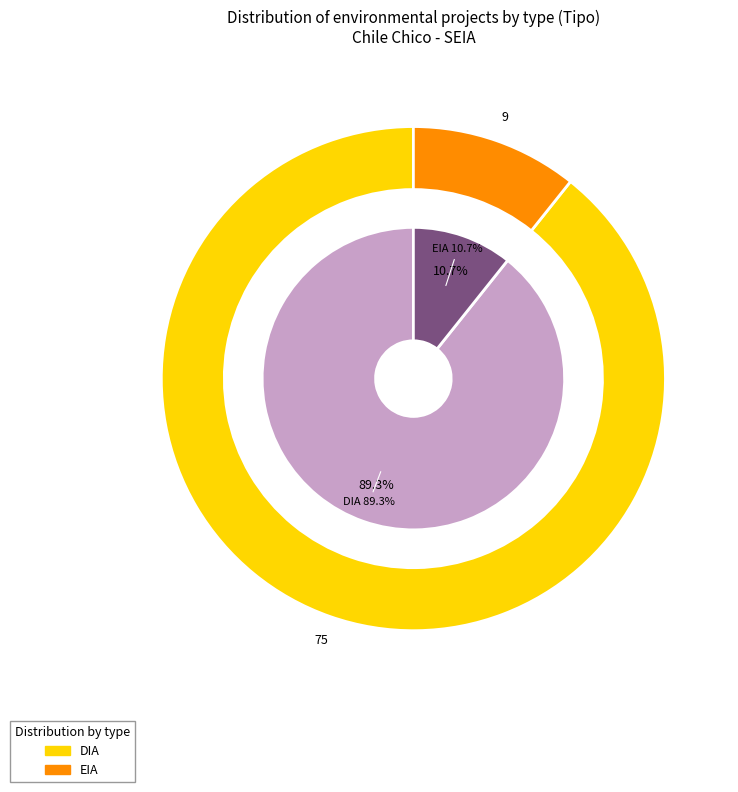

Which has a higher value, DIA or EIA?

DIA